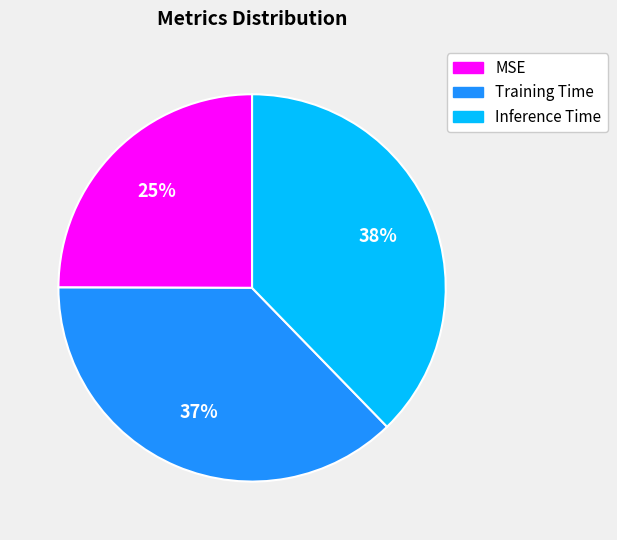

Does MSE account for over 50% of the chart?

No